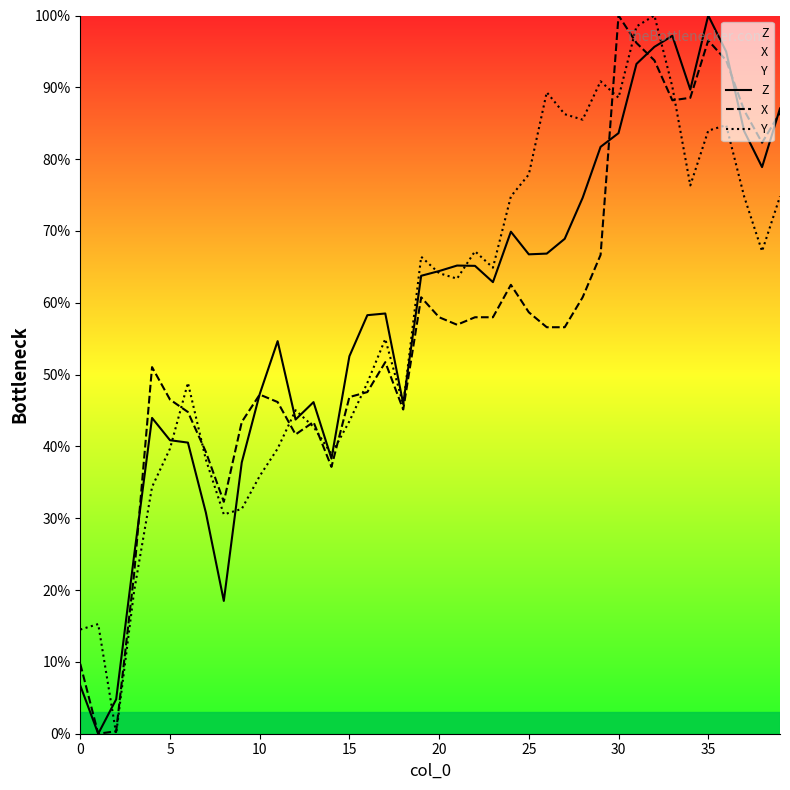

How many intersections are there between X and Z?

6